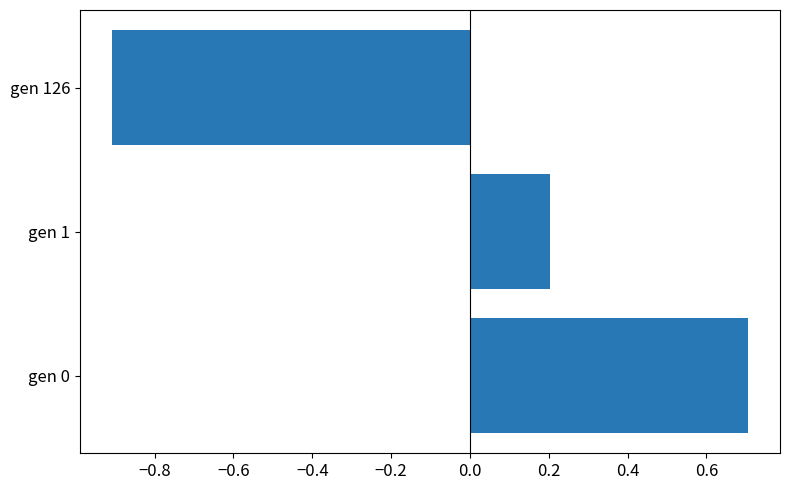

Rank the categories by value from lowest to highest.

gen 126, gen 1, gen 0